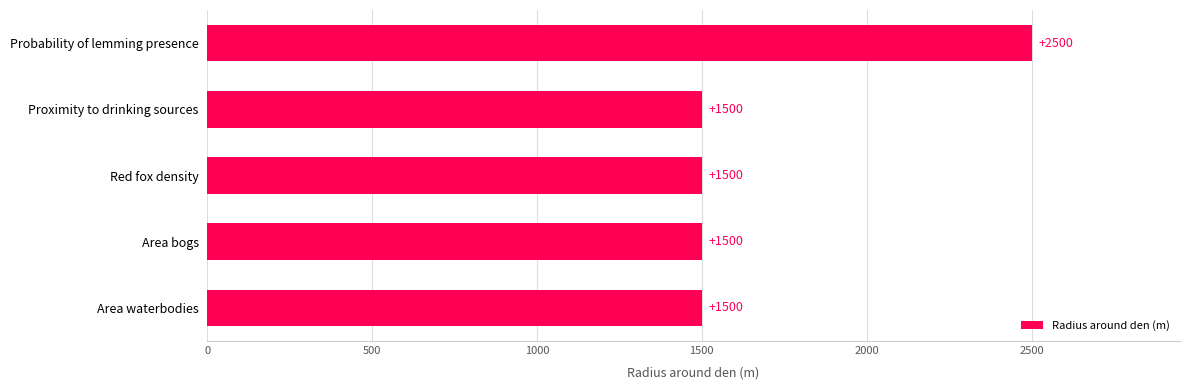

What is the ratio of the value at Proximity to drinking sources to the value at Probability of lemming presence?

0.6